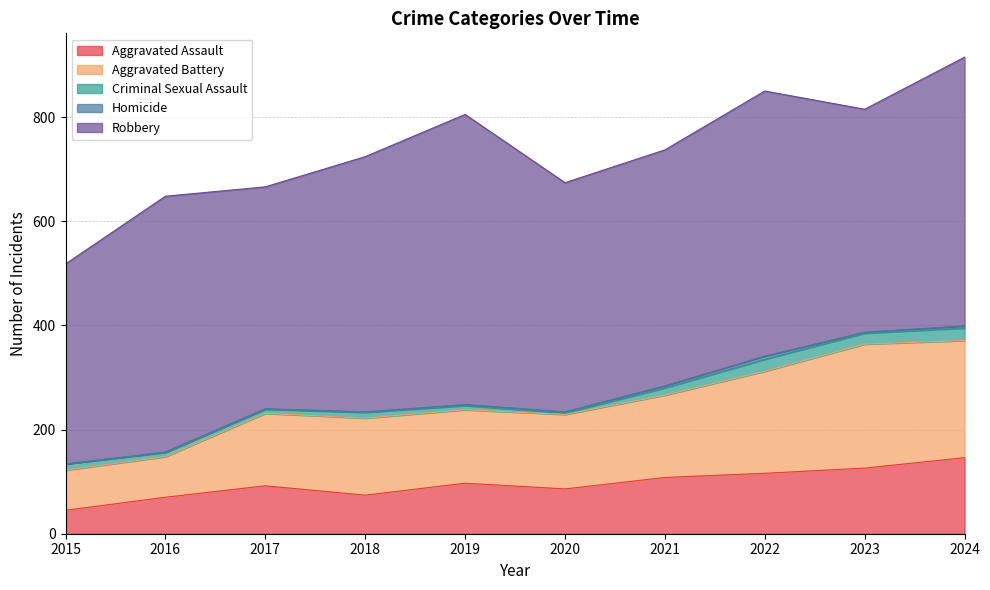

How many data points in Aggravated Assault are above 97?

4